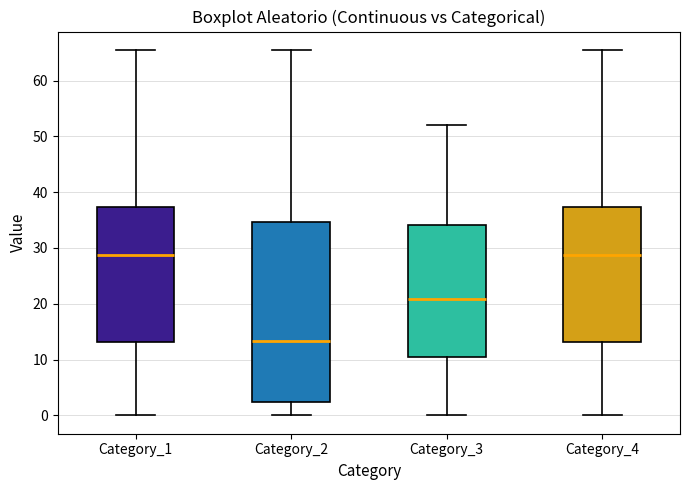

Reading left to right, read every box against the y-axis: the position of its median line, the range the box covers, and the ends of its whiskers. The values are not printed on the chart, so give them approximately, as read against the axis.

Category_1: median 29, box 13 to 37, whiskers 0 to 66
Category_2: median 13, box 2 to 35, whiskers 0 to 66
Category_3: median 21, box 10 to 34, whiskers 0 to 52
Category_4: median 29, box 13 to 37, whiskers 0 to 66